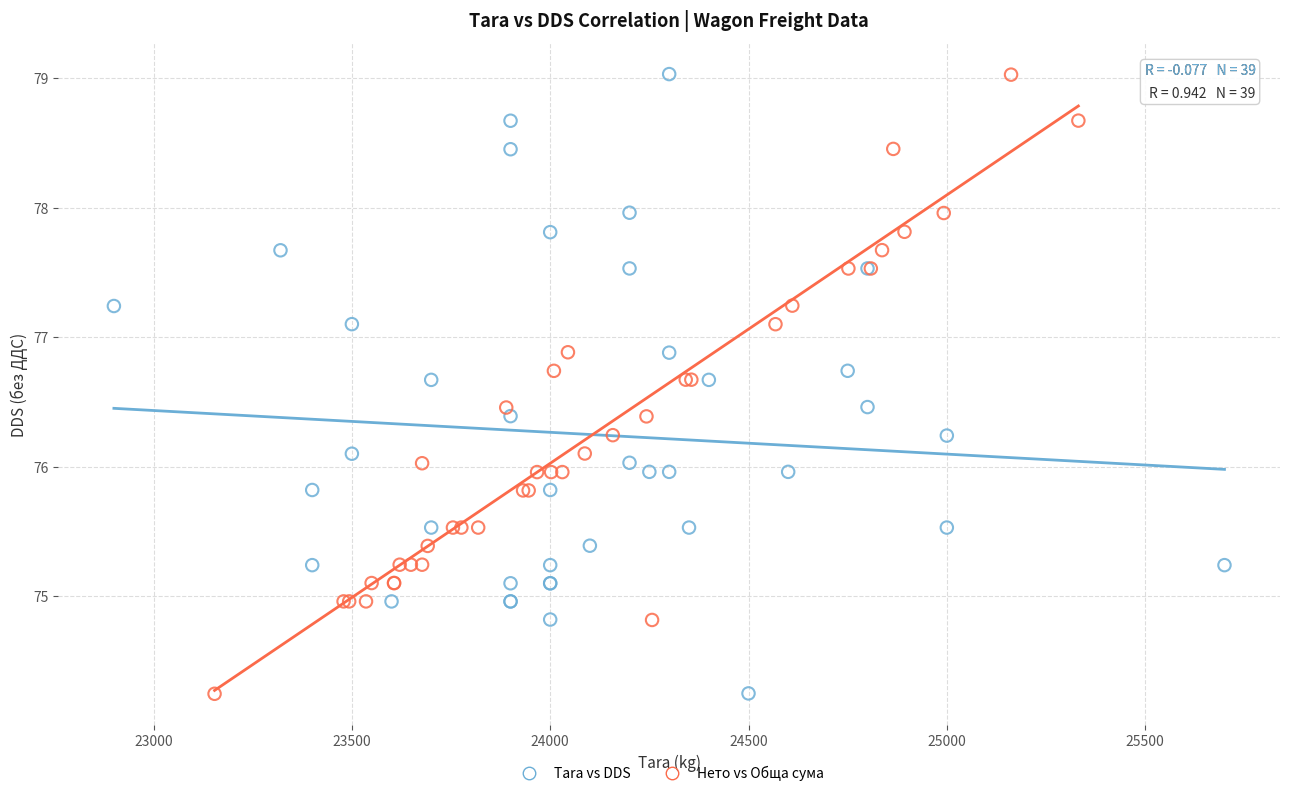

Which series has the largest Y range (max minus min)?

Tara vs DDS